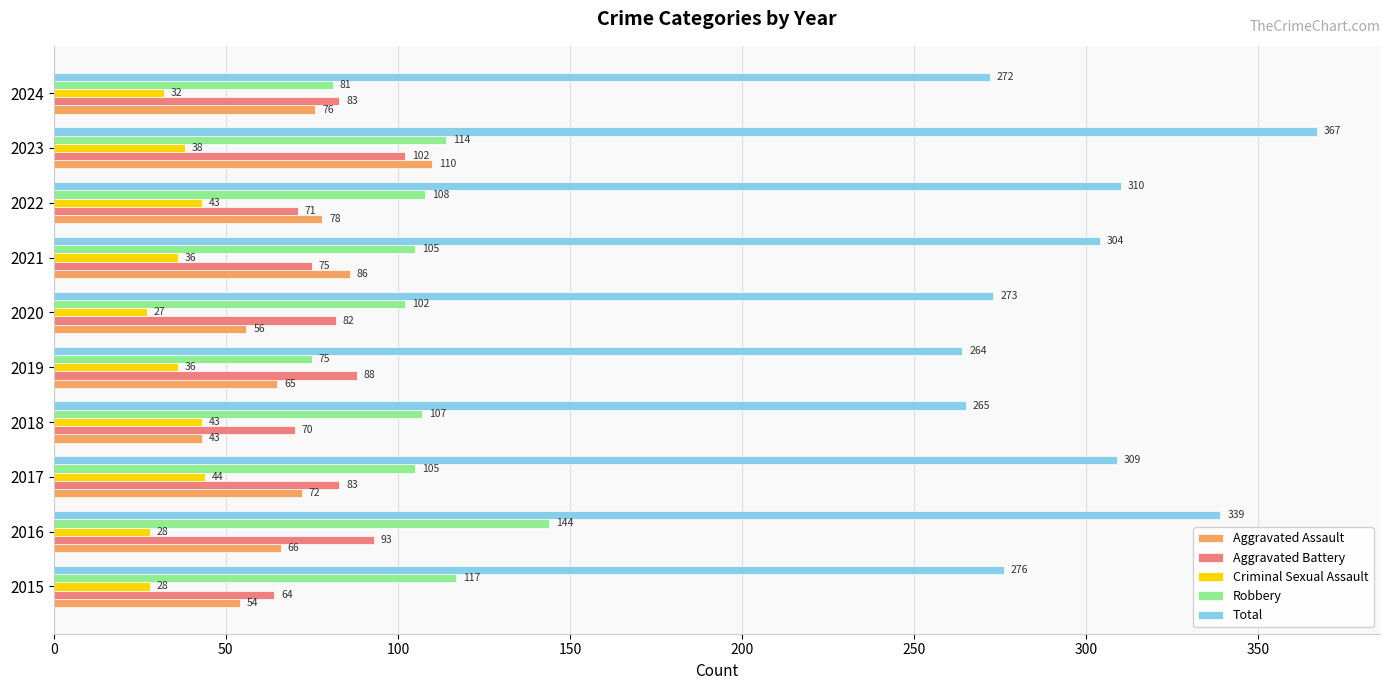

What is the difference between the maximum and minimum values in the Aggravated Assault series?

67